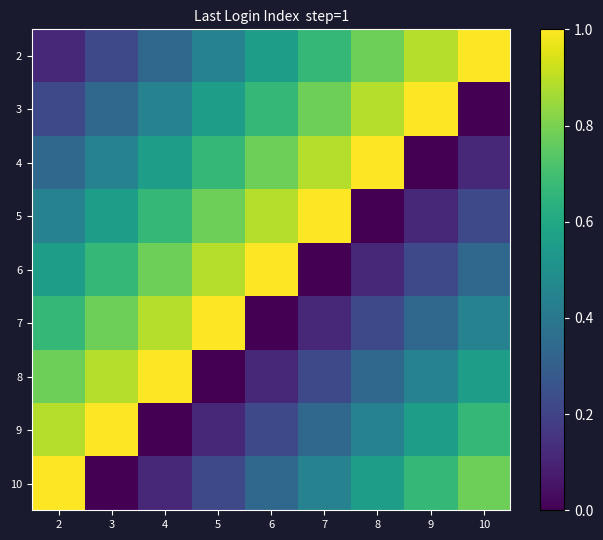

Reading left to right, extract all data points from this chart.

2: 2=0.1	3=0.2	4=0.3	5=0.4	6=0.6	7=0.7	8=0.8	9=0.9	10=1.0
3: 2=0.2	3=0.3	4=0.4	5=0.6	6=0.7	7=0.8	8=0.9	9=1.0	10=0.0
4: 2=0.3	3=0.4	4=0.6	5=0.7	6=0.8	7=0.9	8=1.0	9=0.0	10=0.1
5: 2=0.4	3=0.6	4=0.7	5=0.8	6=0.9	7=1.0	8=0.0	9=0.1	10=0.2
6: 2=0.6	3=0.7	4=0.8	5=0.9	6=1.0	7=0.0	8=0.1	9=0.2	10=0.3
7: 2=0.7	3=0.8	4=0.9	5=1.0	6=0.0	7=0.1	8=0.2	9=0.3	10=0.4
8: 2=0.8	3=0.9	4=1.0	5=0.0	6=0.1	7=0.2	8=0.3	9=0.4	10=0.6
9: 2=0.9	3=1.0	4=0.0	5=0.1	6=0.2	7=0.3	8=0.4	9=0.6	10=0.7
10: 2=1.0	3=0.0	4=0.1	5=0.2	6=0.3	7=0.4	8=0.6	9=0.7	10=0.8